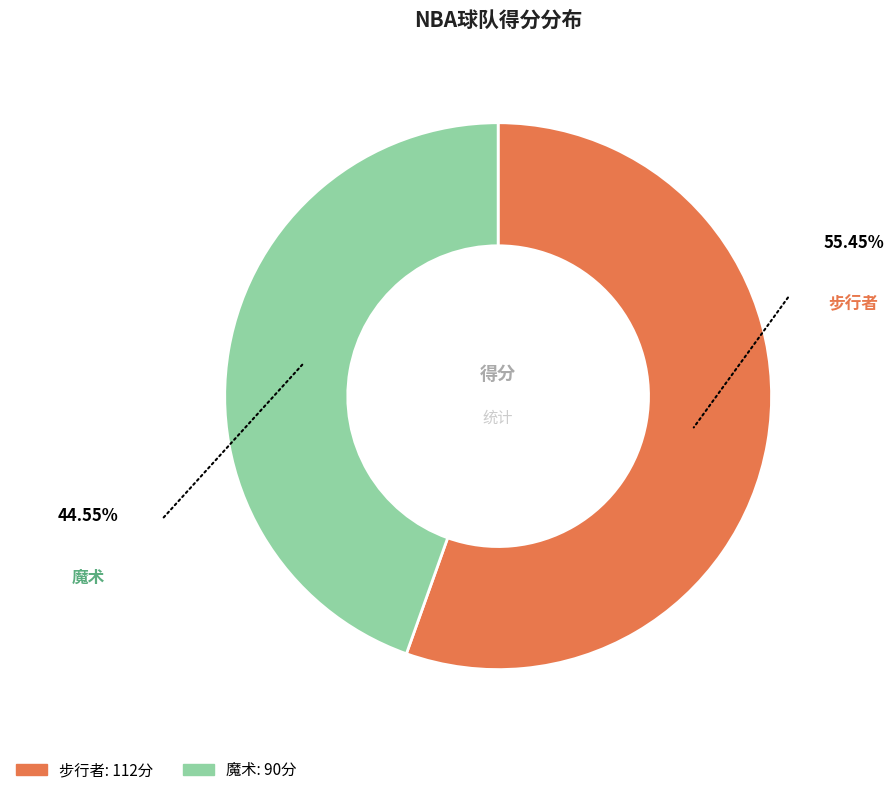

What is the ratio of the value at 魔术 to the value at 步行者?

0.8